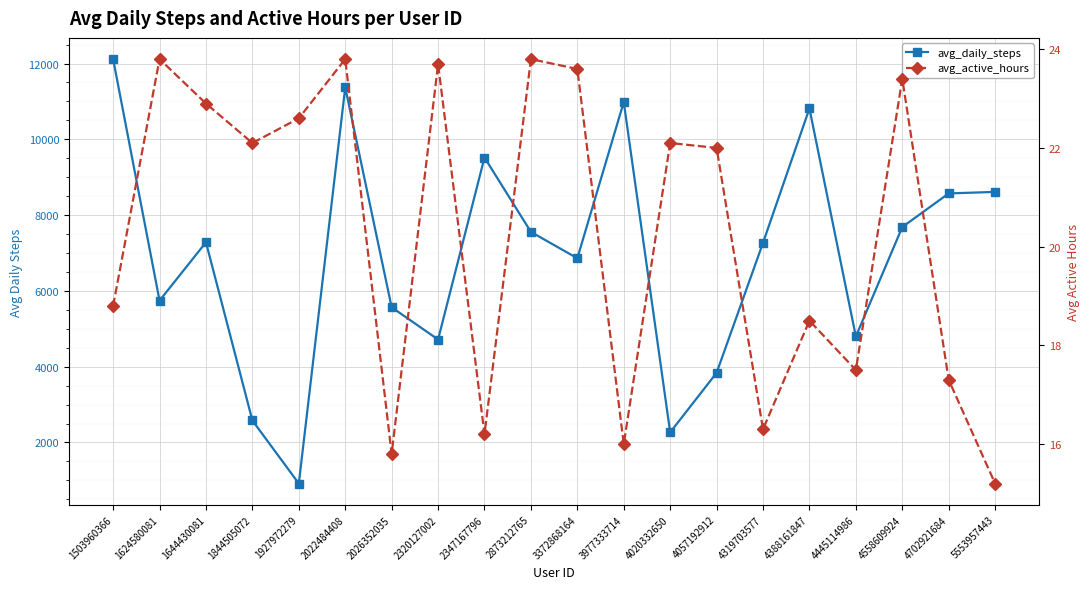

How many lines are shown in the chart?

2